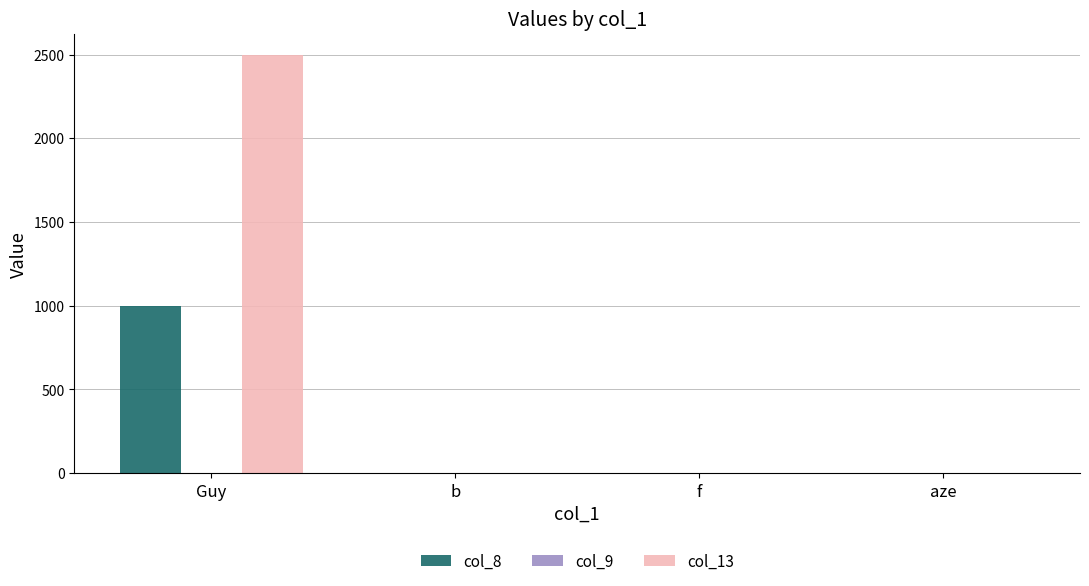

Reading left to right, what are all the values shown in this chart?

col_8: Guy=1000	b=0	f=0	aze=0
col_13: Guy=2500	b=0	f=0	aze=0